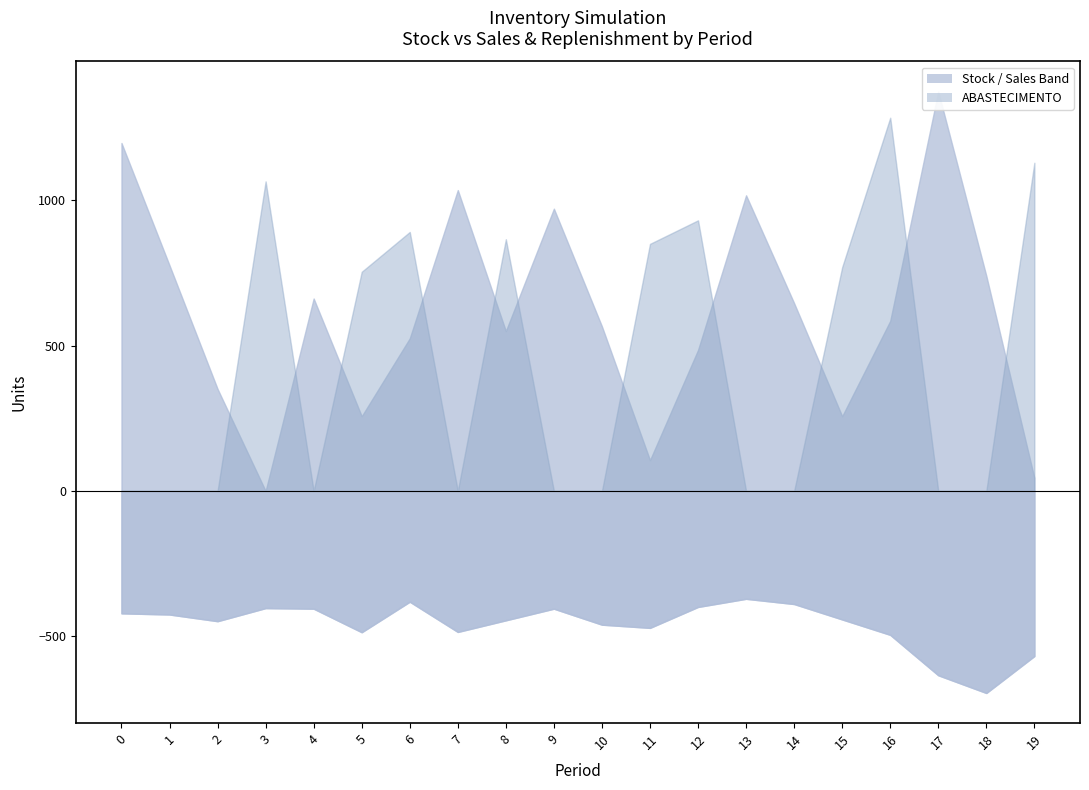

At which category is the sum across all series the highest?

16